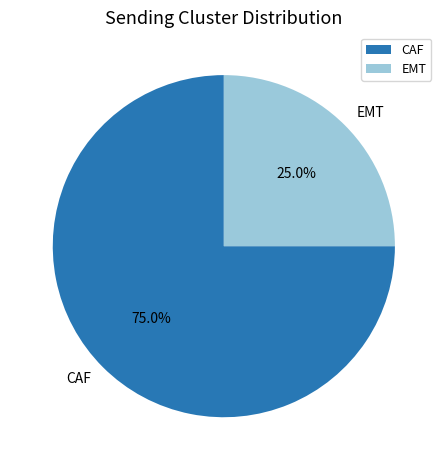

What percentage is NOT represented by CAF?

25.0%